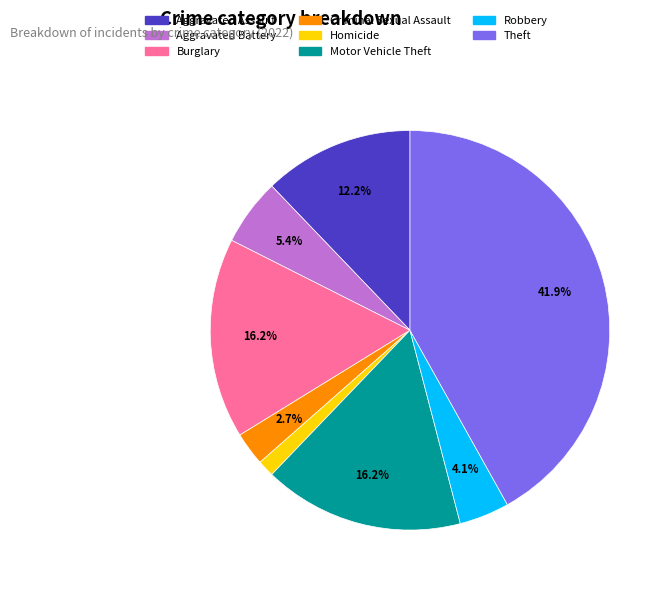

Which has a higher value, Aggravated Assault or Burglary?

Burglary